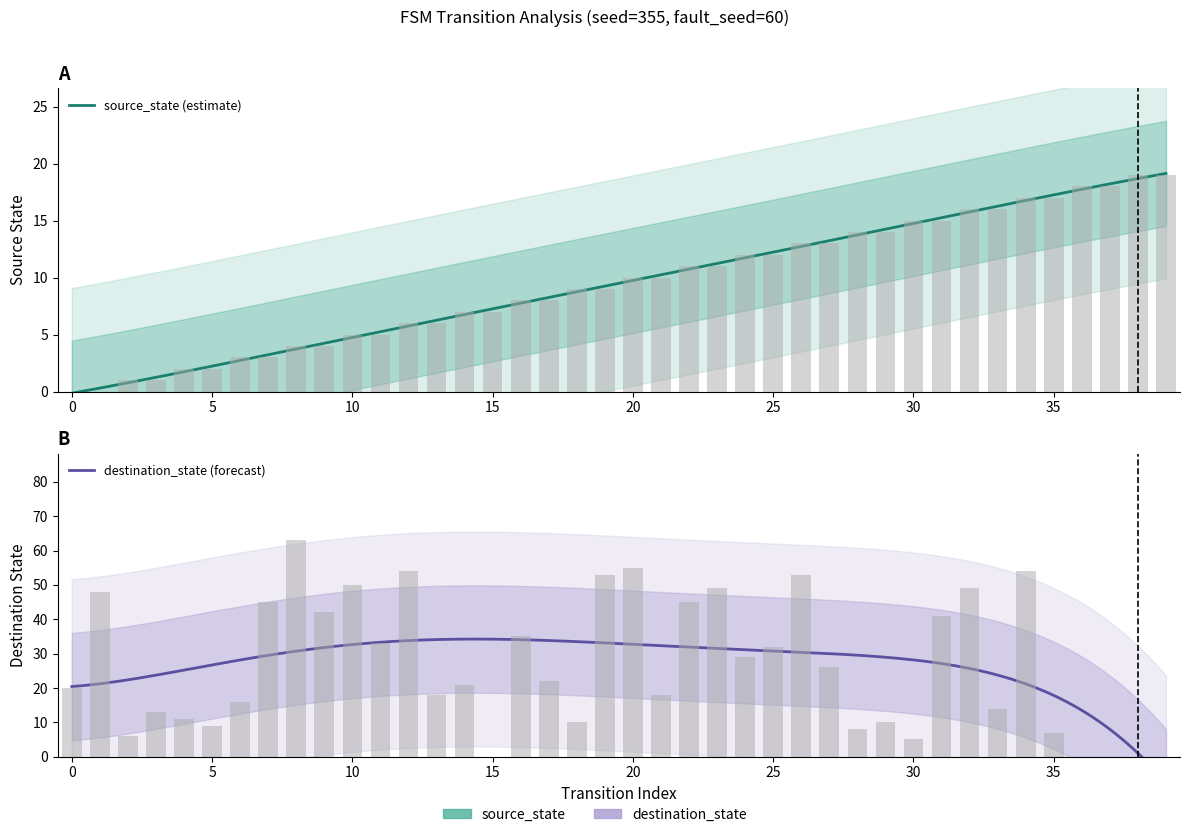

The source_state series shows 8 at 16. True or false?

True